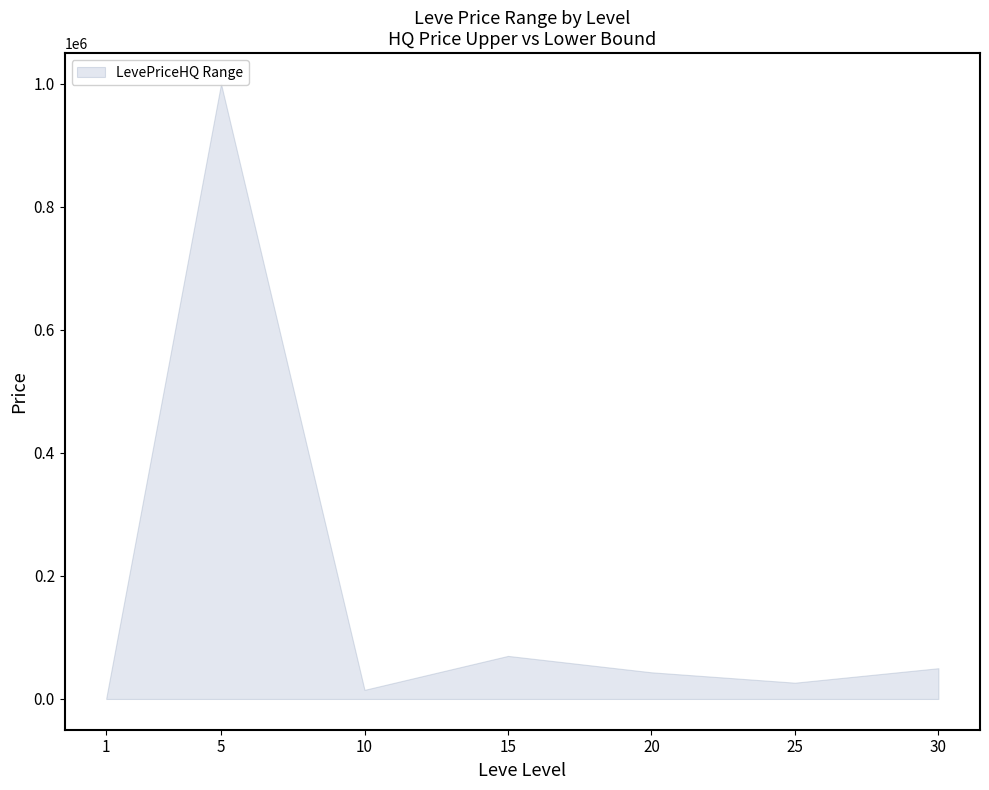

True or false: currentAveragePrice_lower has more than 1 interior local peaks.

False